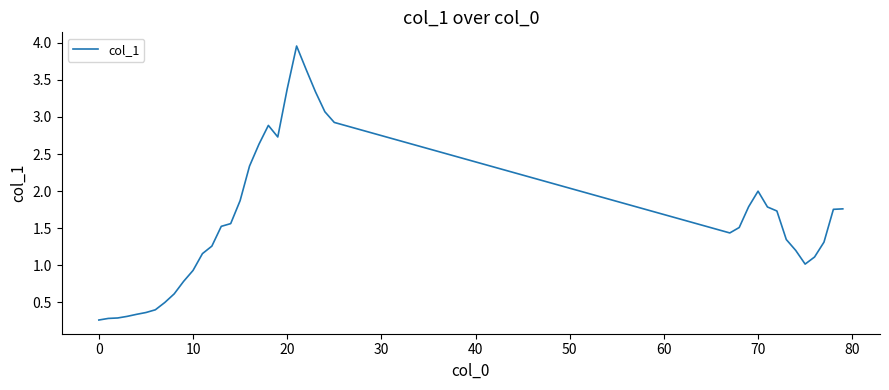

How many series are shown in this chart?

1